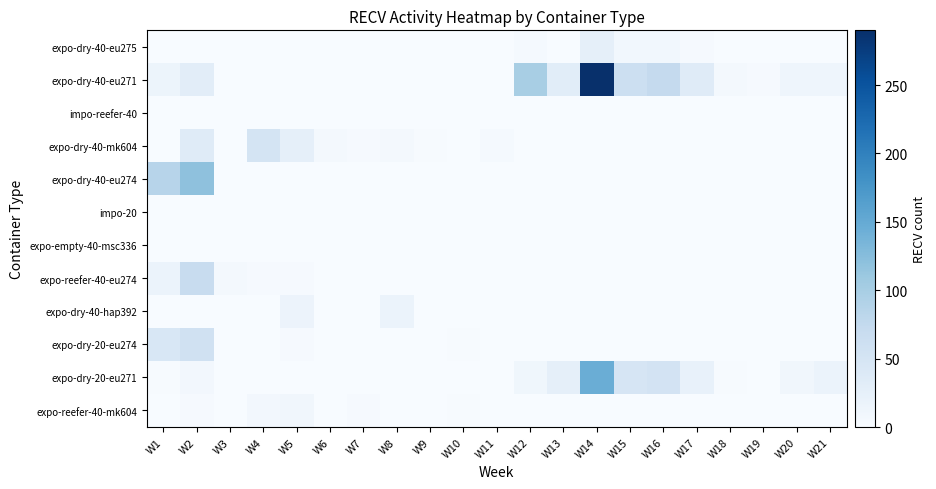

What is the difference between the highest and lowest values at W8?

18